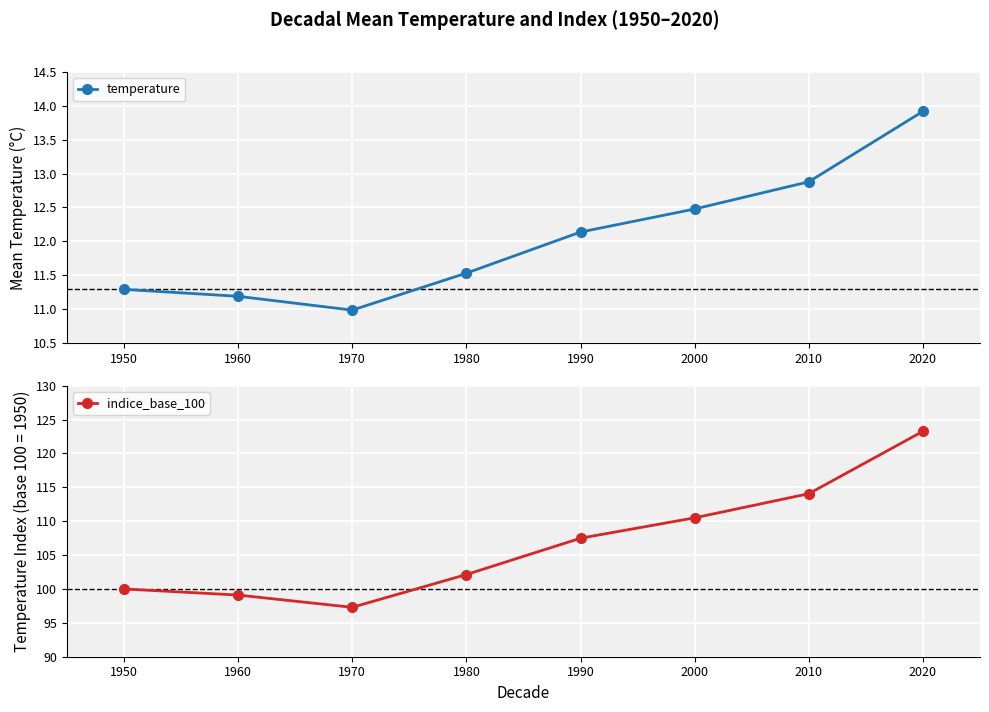

In temperature, how many points are lower than both neighbors (excluding endpoints)?

1